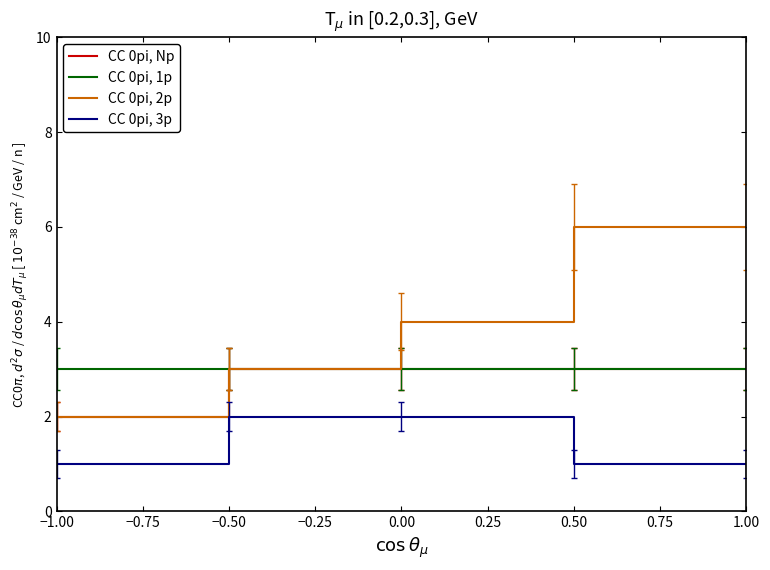

Does the chart have visible grid lines?

No